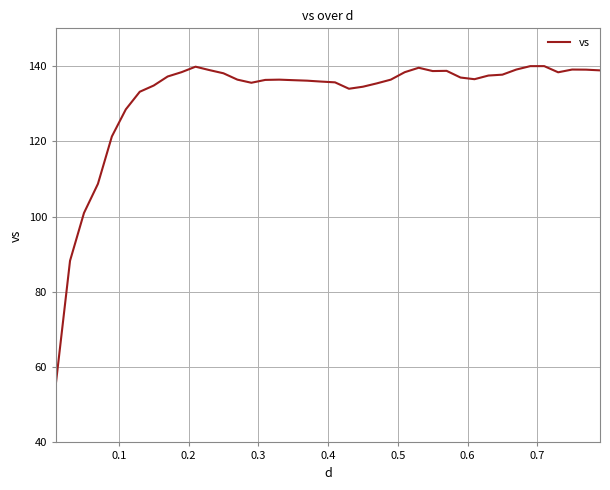

What is the difference between the maximum and minimum values?

83.9